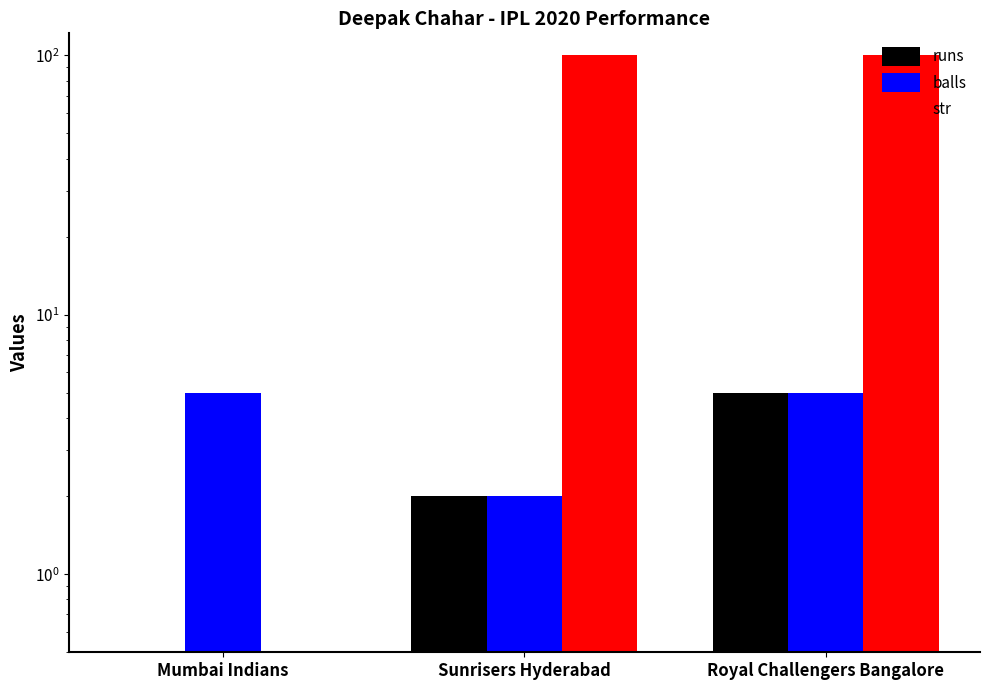

What is the label of the 2nd bar from the right?

Sunrisers Hyderabad